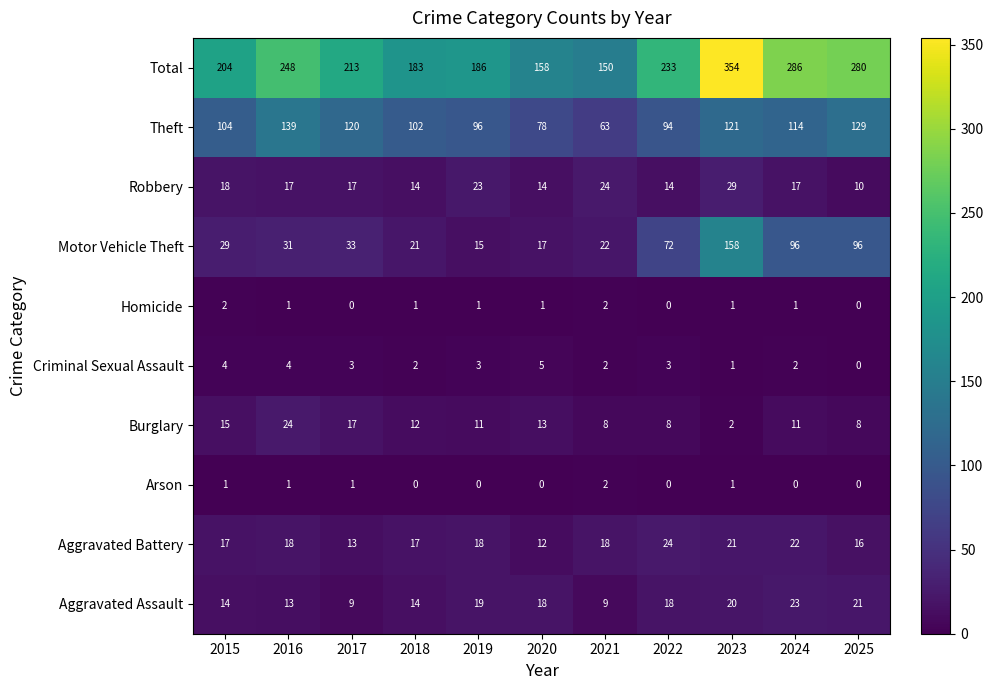

What is the total value across all series at 2021?

300